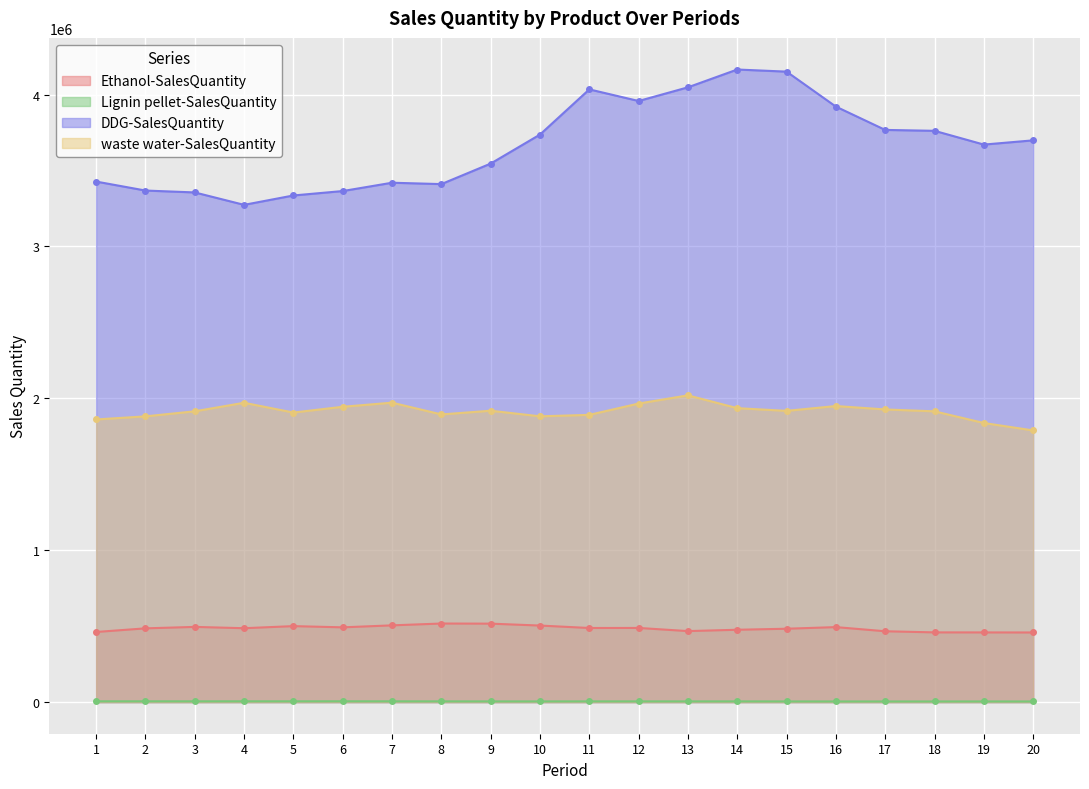

What is the difference between the maximum and minimum values in the DDG-SalesQuantity series?

890976.7